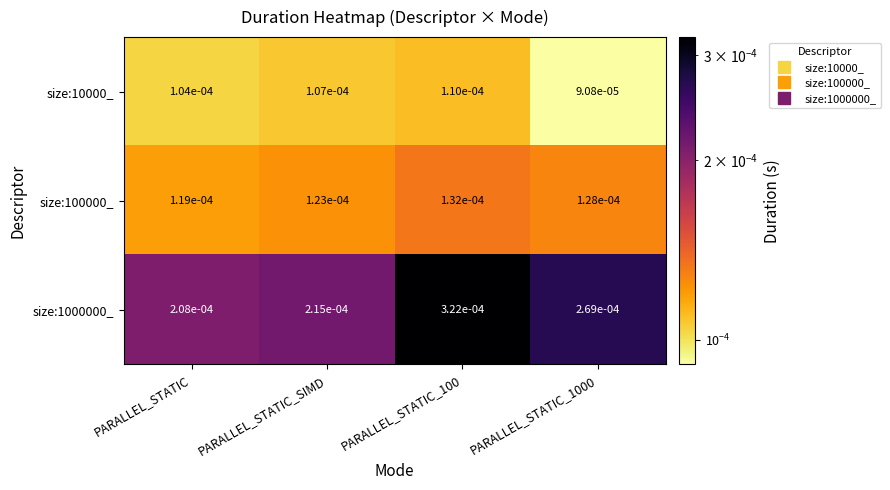

Which series has the widest spread of values?

size:1000000_